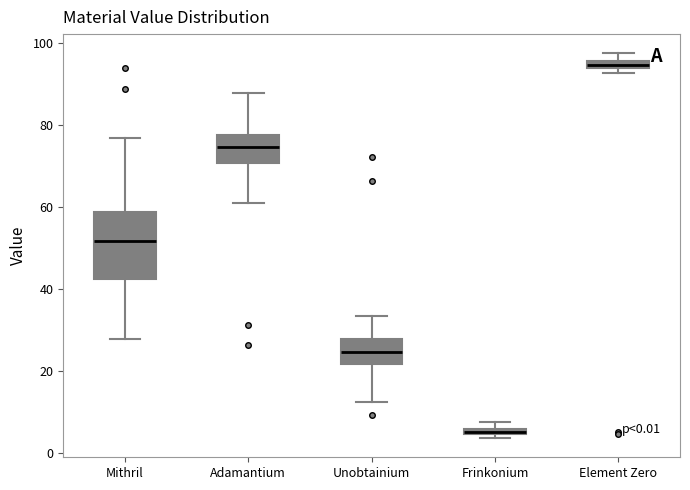

Which box is the tallest, from its lower edge to its upper edge?

Mithril